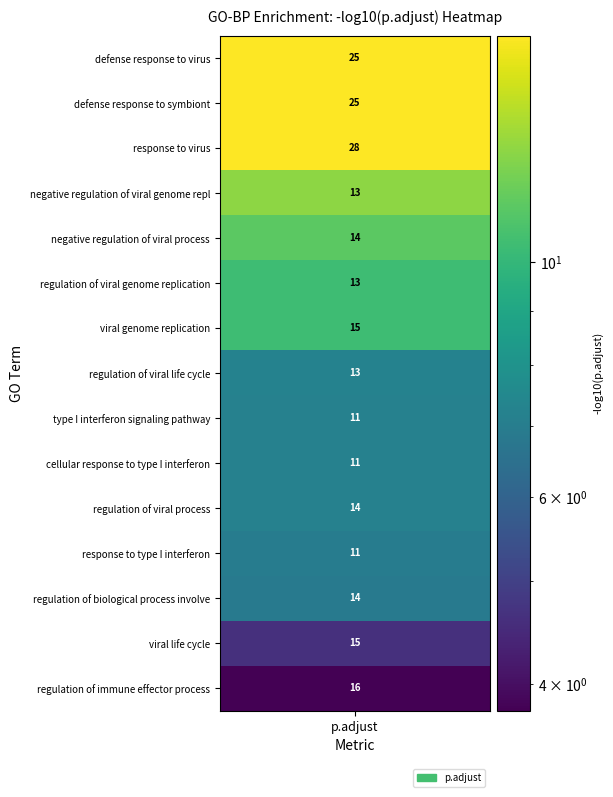

What is the average value?

16